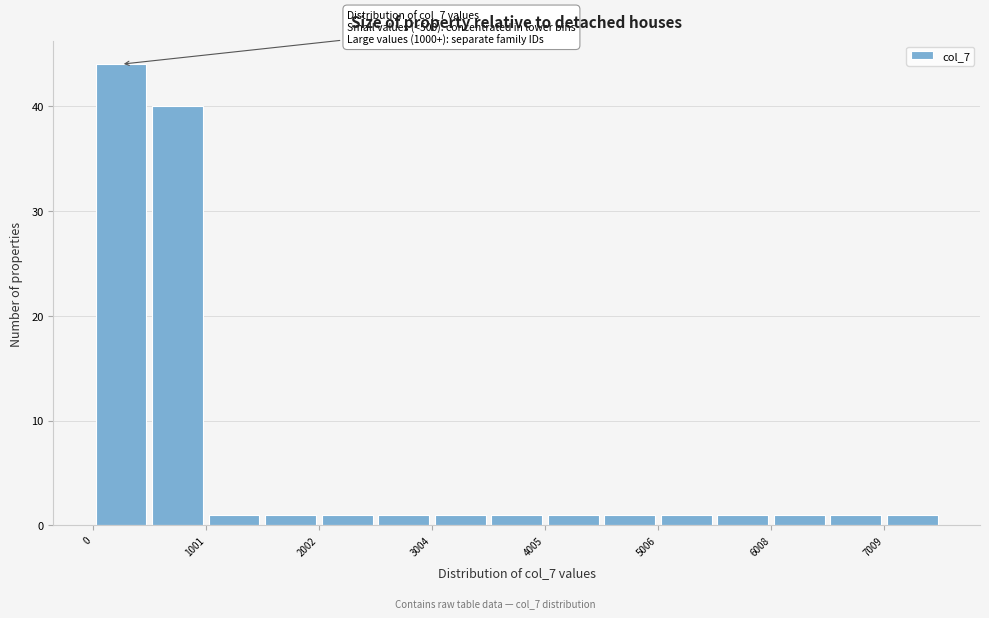

Around what value on the x-axis is the tallest bar? Give the approximate position of its centre, as read against the axis.

200